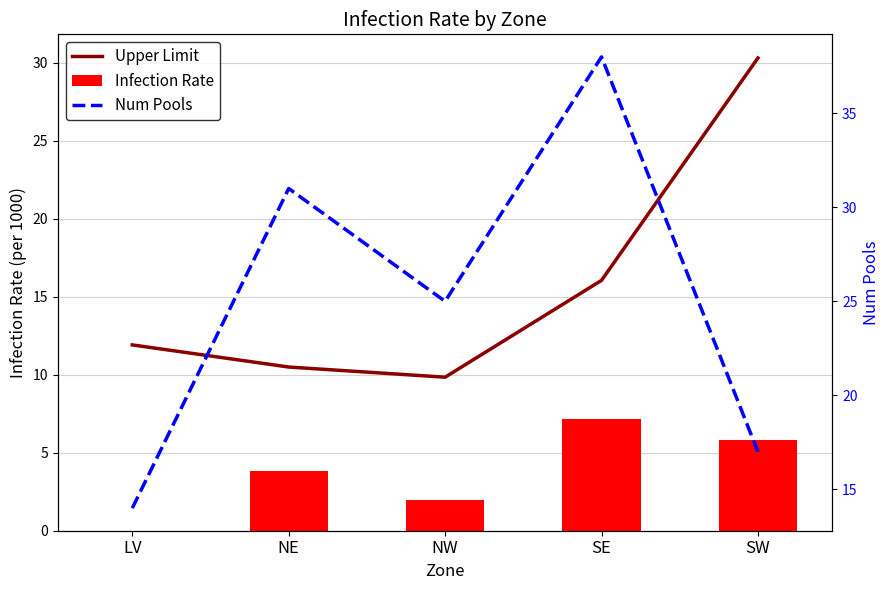

Which series changed the most between LV and SW?

Upper Limit